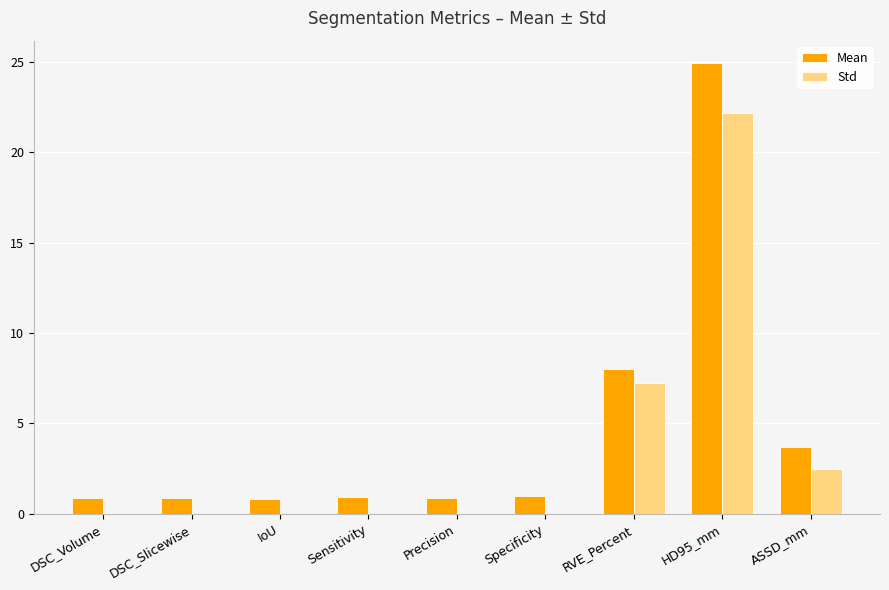

At which category is the sum across all series the highest?

HD95_mm